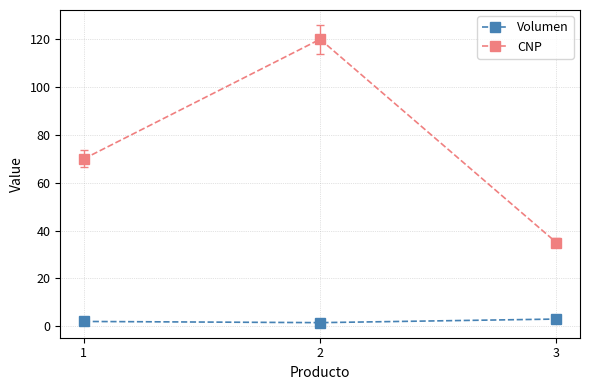

What is the maximum value shown in the chart?

120.0